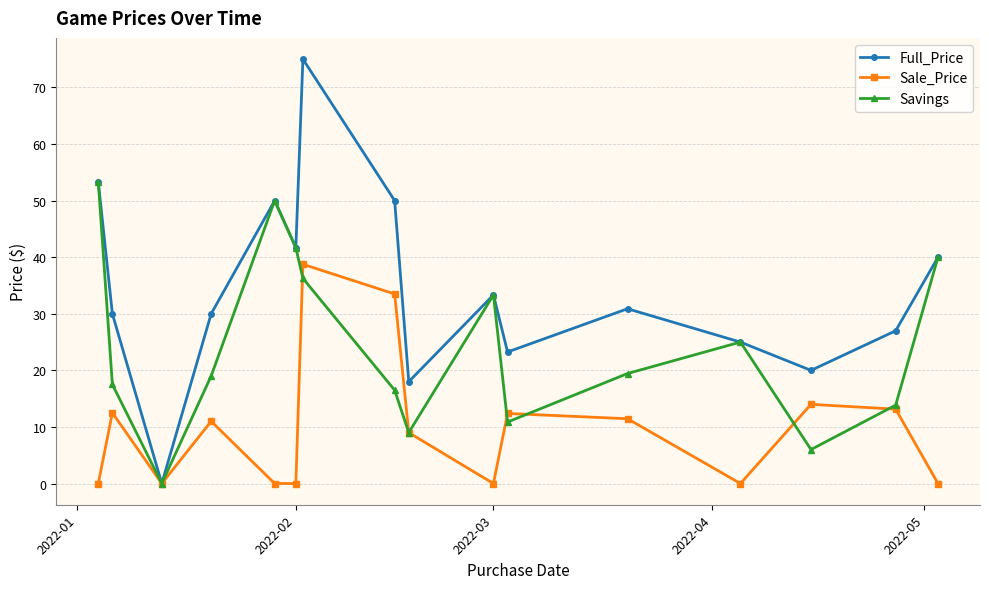

What are all the series names shown in the legend?

Full_Price, Sale_Price, Savings